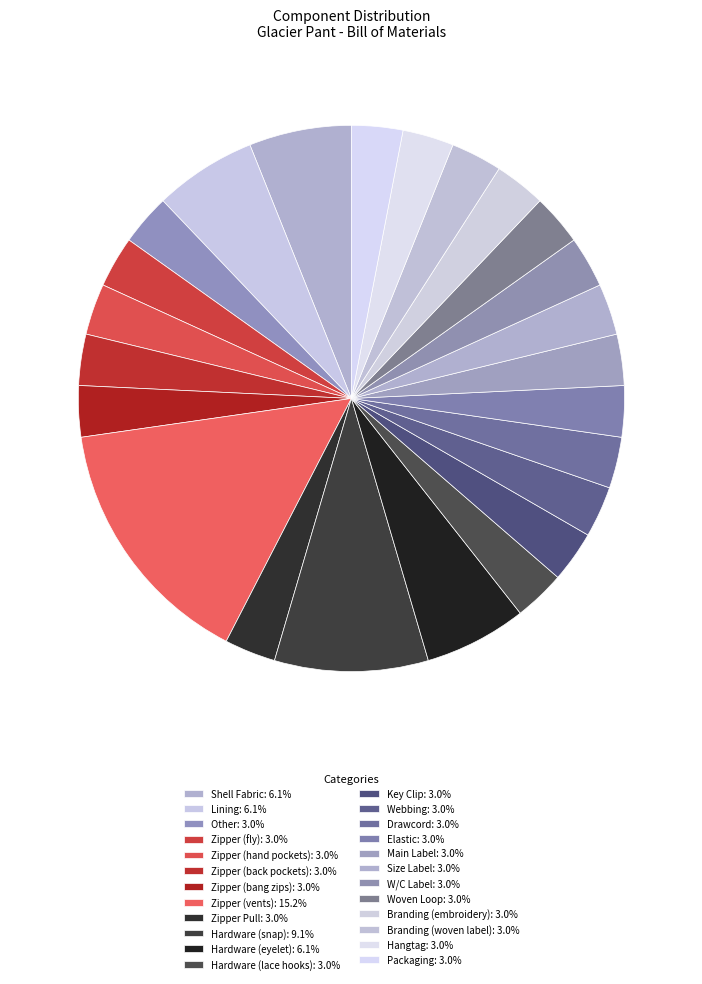

Rank the categories by value from lowest to highest.

Other, Zipper (fly), Zipper (hand pockets), Zipper (back pockets), Zipper (bang zips), Zipper Pull, Hardware (lace hooks), Key Clip, Webbing, Drawcord, Elastic, Main Label, Size Label, W/C Label, Woven Loop, Branding (embroidery), Branding (woven label), Hangtag, Packaging, Shell Fabric, Lining, Hardware (eyelet), Hardware (snap), Zipper (vents)